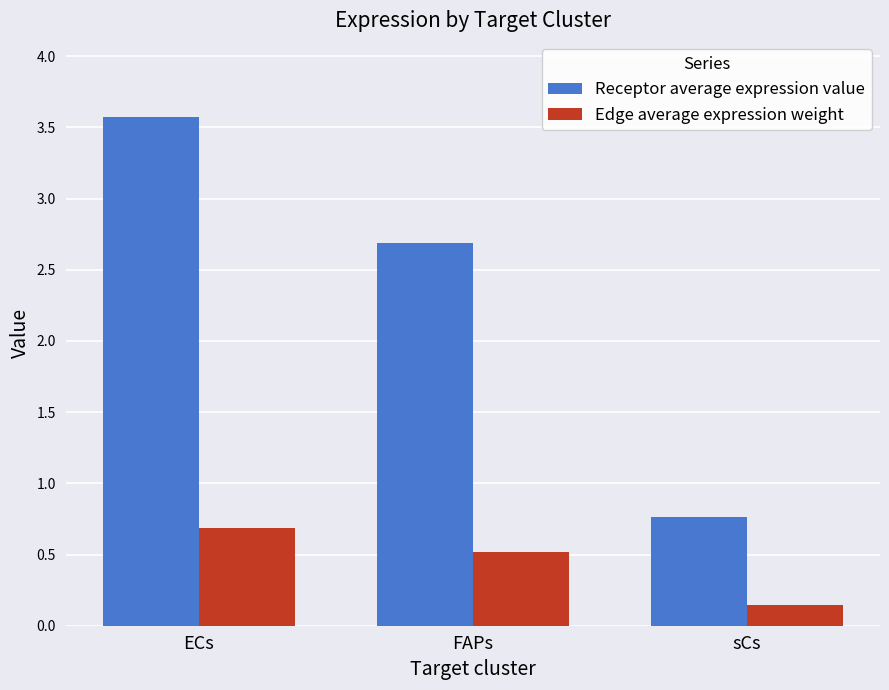

What is the maximum value shown in the chart?

3.6